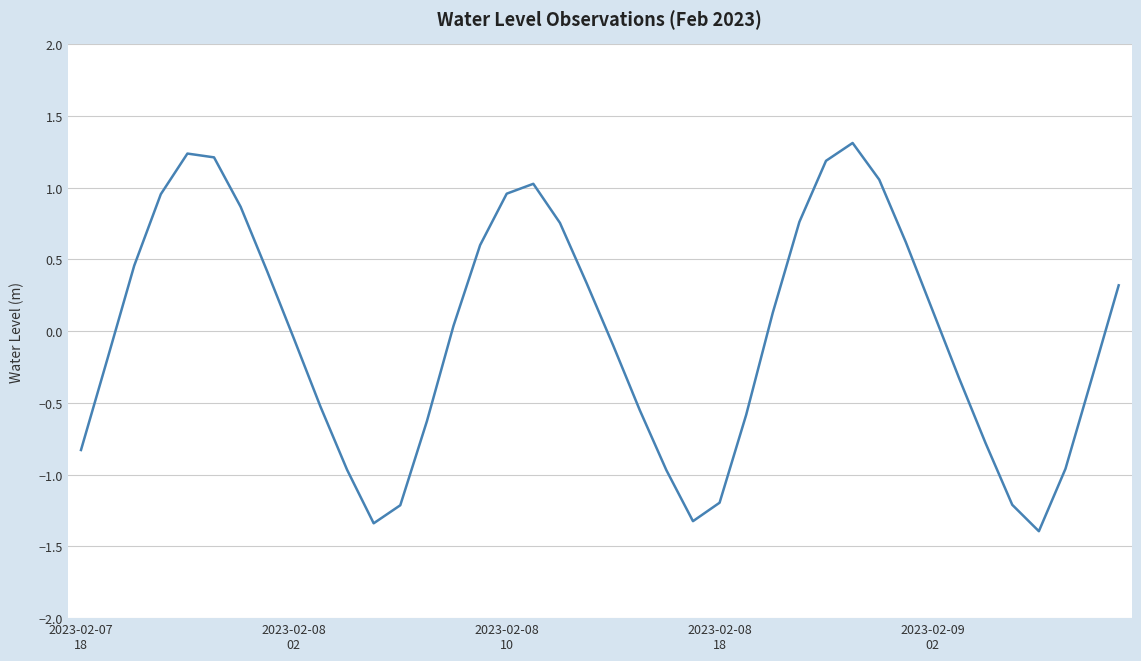

What is the greatest value displayed?

1.3